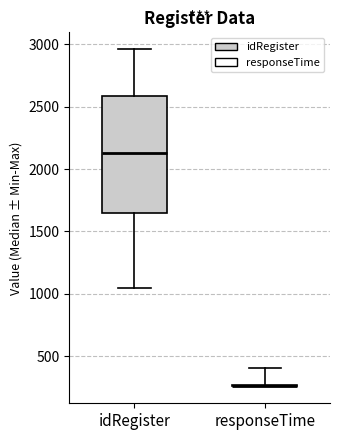

Comparing the boxes themselves (not the whiskers), which one is the tallest?

idRegister